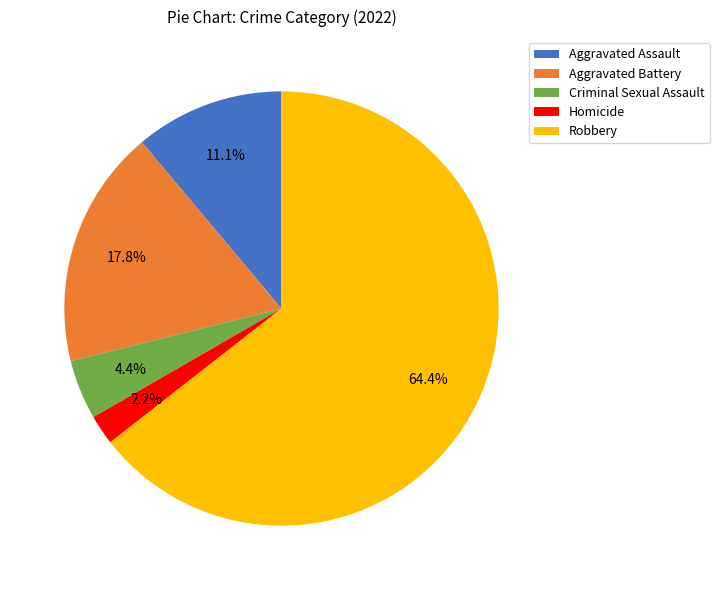

True or false: Aggravated Battery accounts for 18% of the total.

True